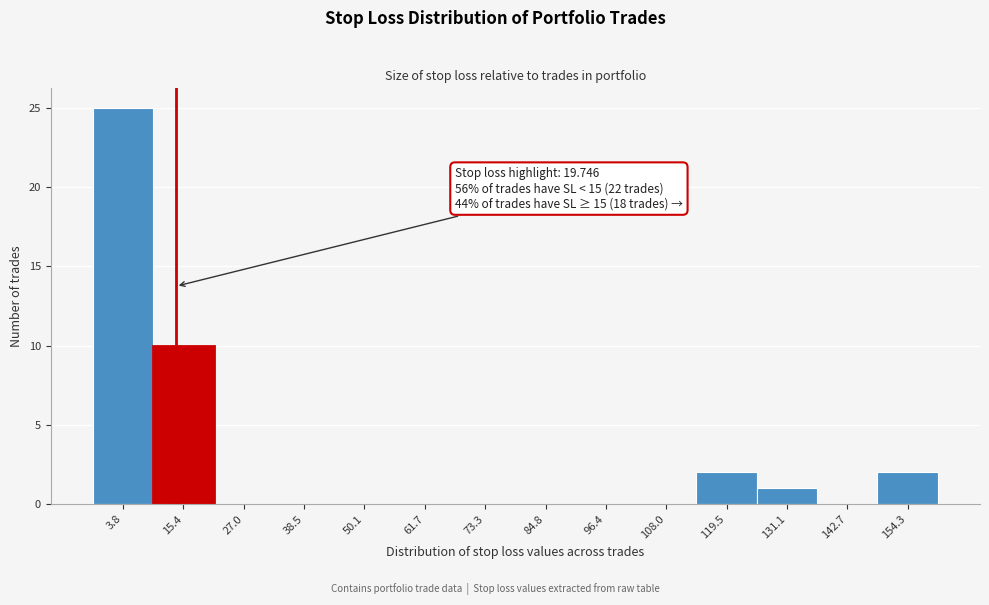

Reading right to left, list all the values displayed in this chart.

154.3=2	142.7=0	131.1=1	119.5=2	108.0=0	96.4=0	84.8=0	73.3=0	61.7=0	50.1=0	38.5=0	27.0=0	15.4=10	3.8=25